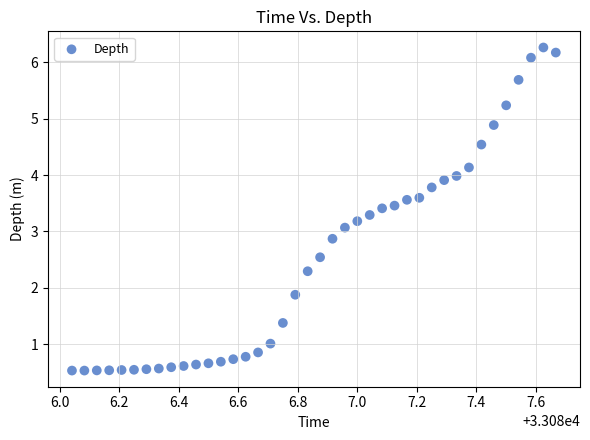

What is the range of Y values (max minus min)?

5.7